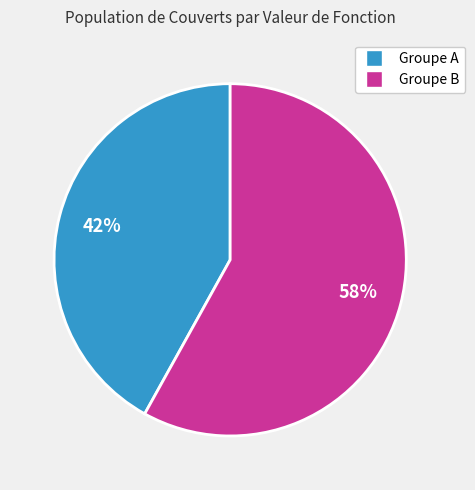

Is there a majority slice in this chart?

Yes